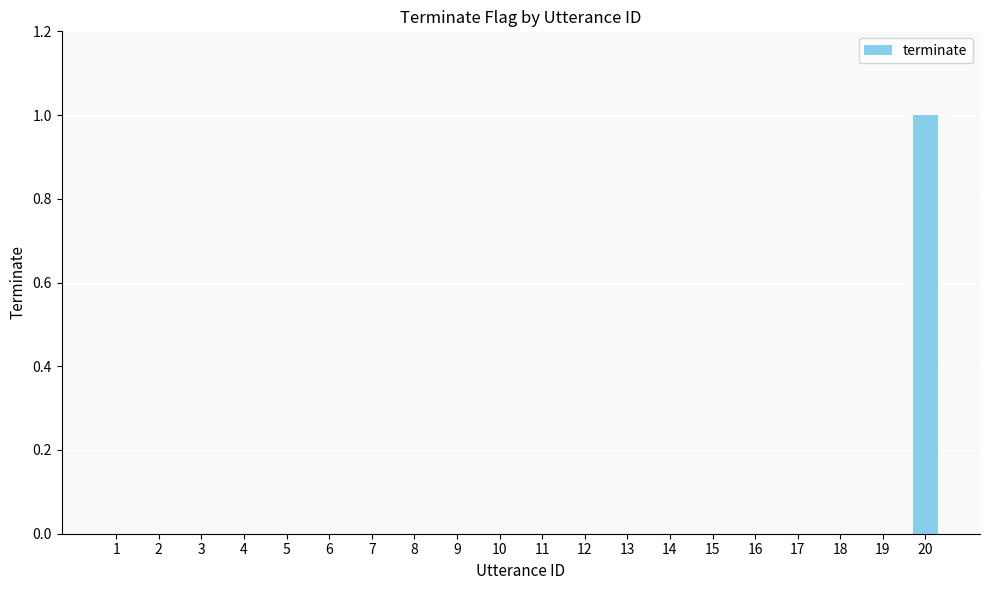

The chart shows a value of -1 at 9. True or false?

False